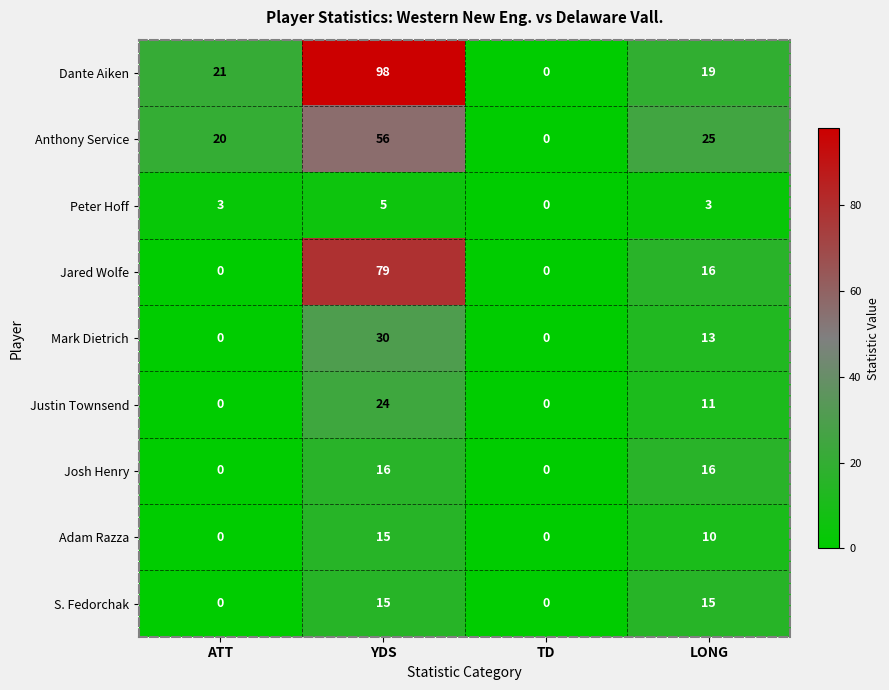

At how many categories does at least one series exceed 37?

1